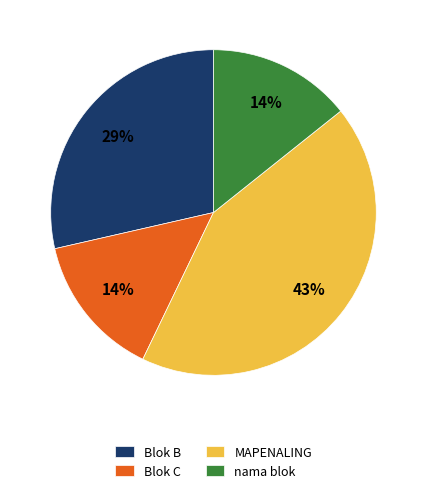

To the nearest percent, what percentage of the pie is Blok C?

14%